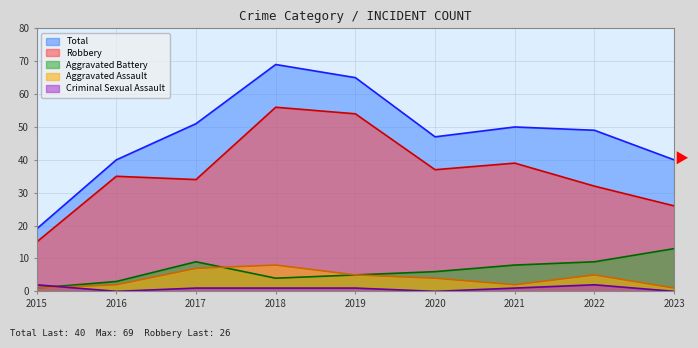

Rank the categories by Aggravated Assault value from highest to lowest.

2018, 2017, 2019, 2022, 2020, 2016, 2021, 2015, 2023